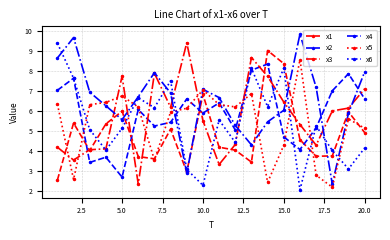

What is the maximum value shown in the chart?

9.9